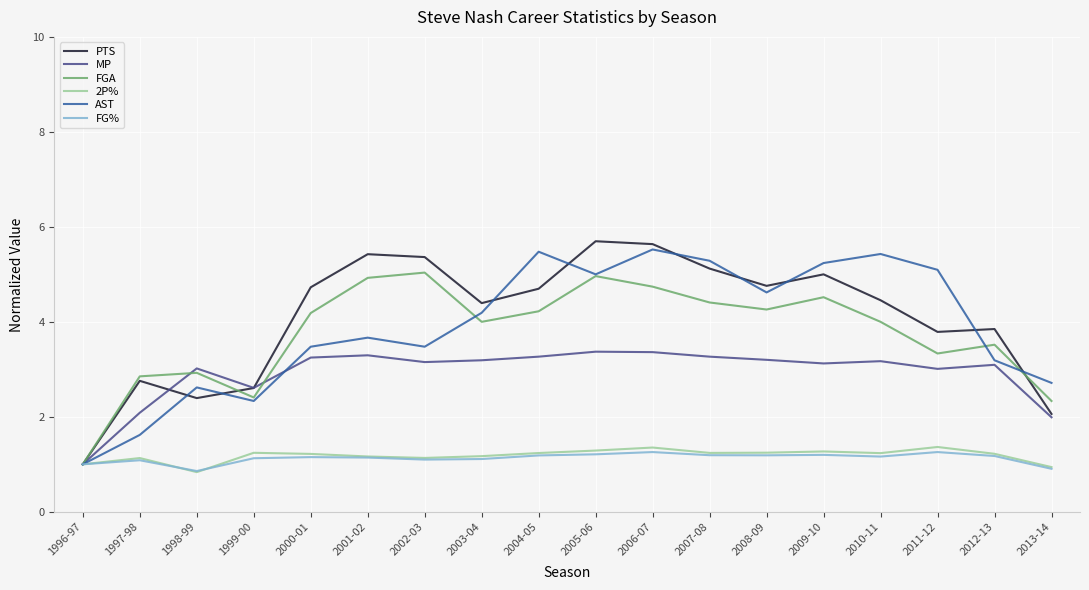

Which category has the lowest value in the FGA series?

1996-97